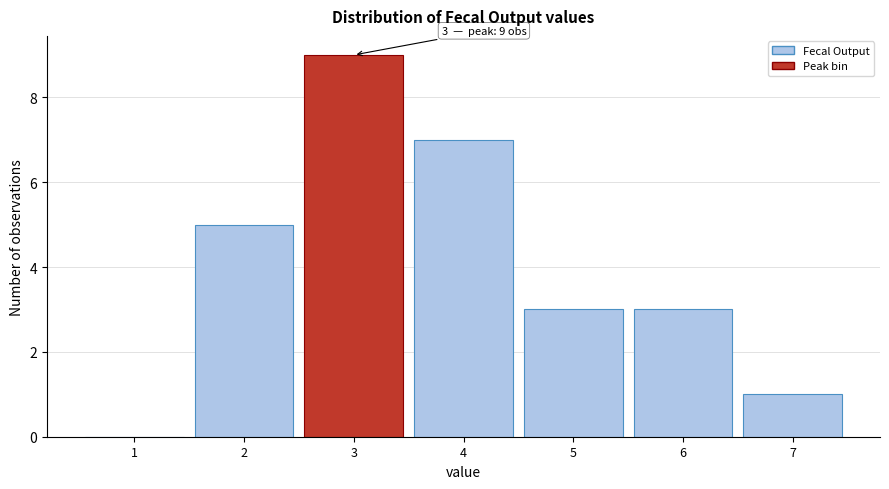

Reading left to right, what are all the values shown in this chart?

1=0	2=5	3=9	4=7	5=3	6=3	7=1